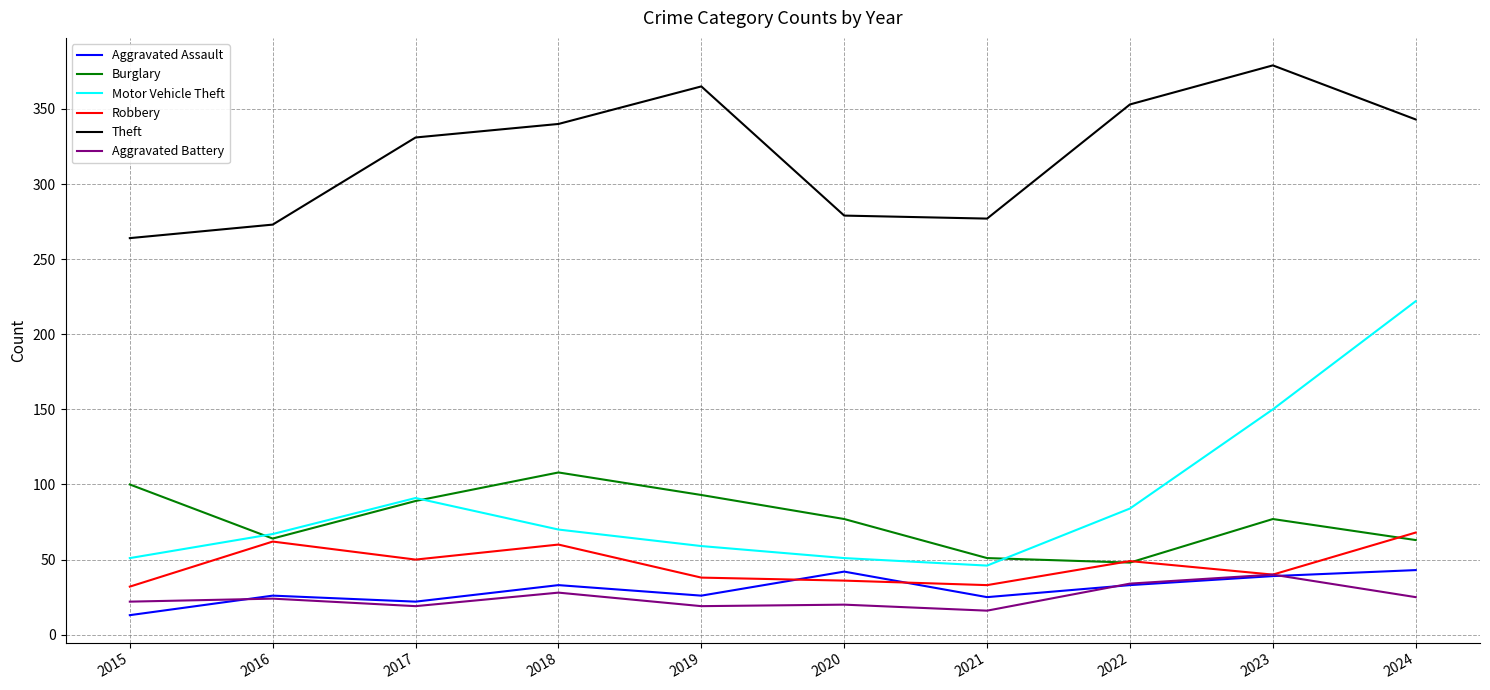

What is the maximum value for Aggravated Battery?

40